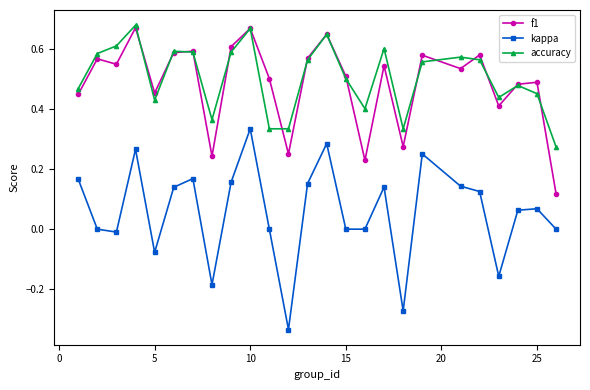

True or false: accuracy and kappa intersect in this chart.

False